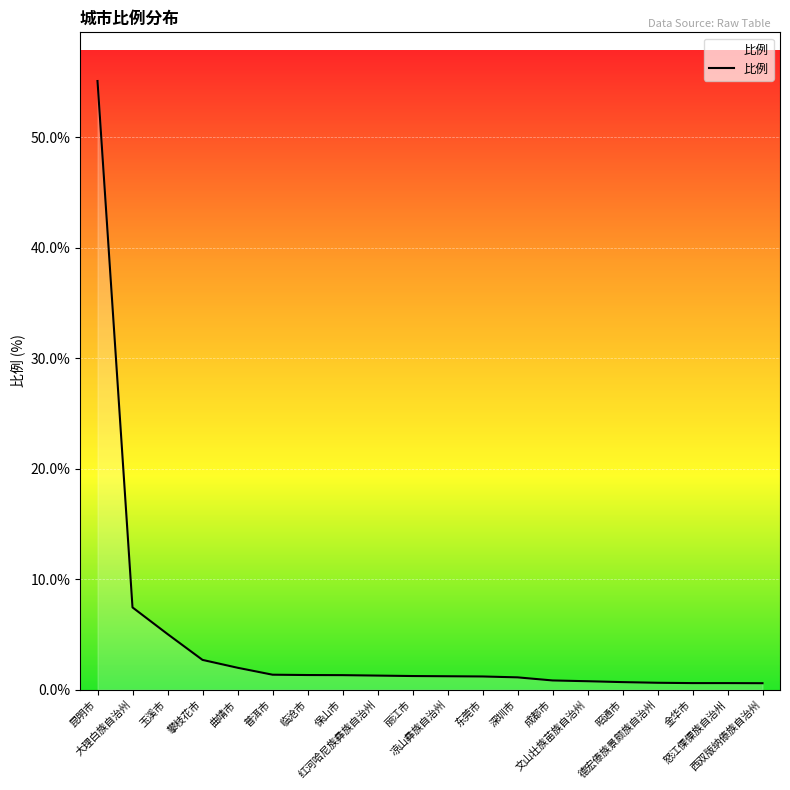

How many distinct data groups are displayed?

1